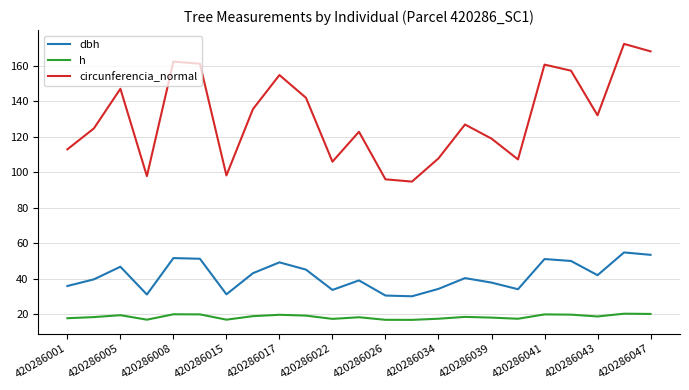

Which series has the largest total across all categories?

circunferencia_normal